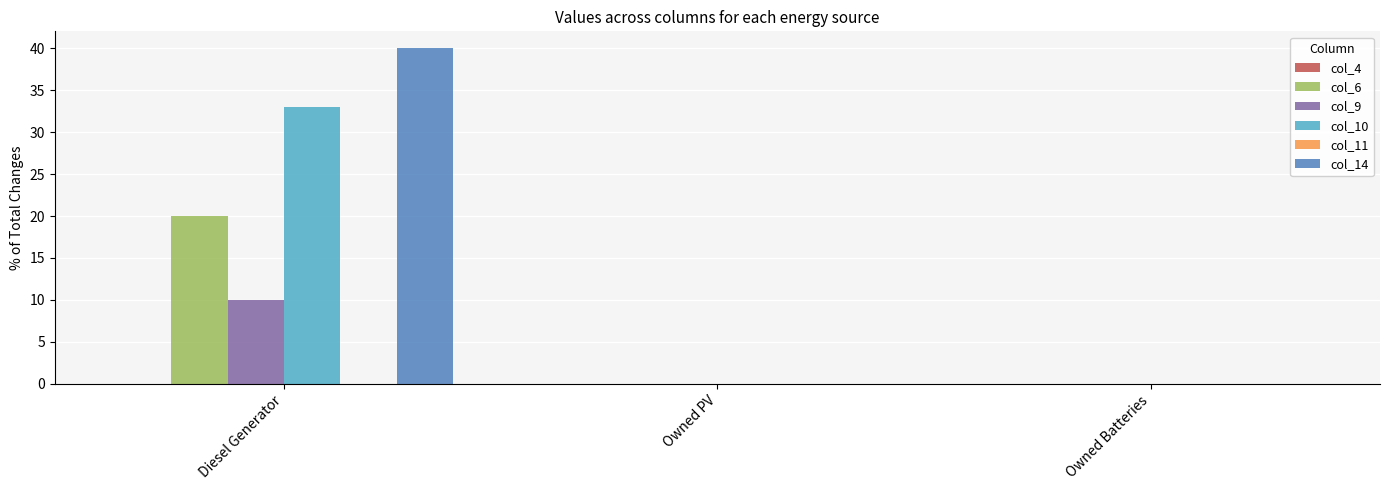

How many series are shown in this chart?

4